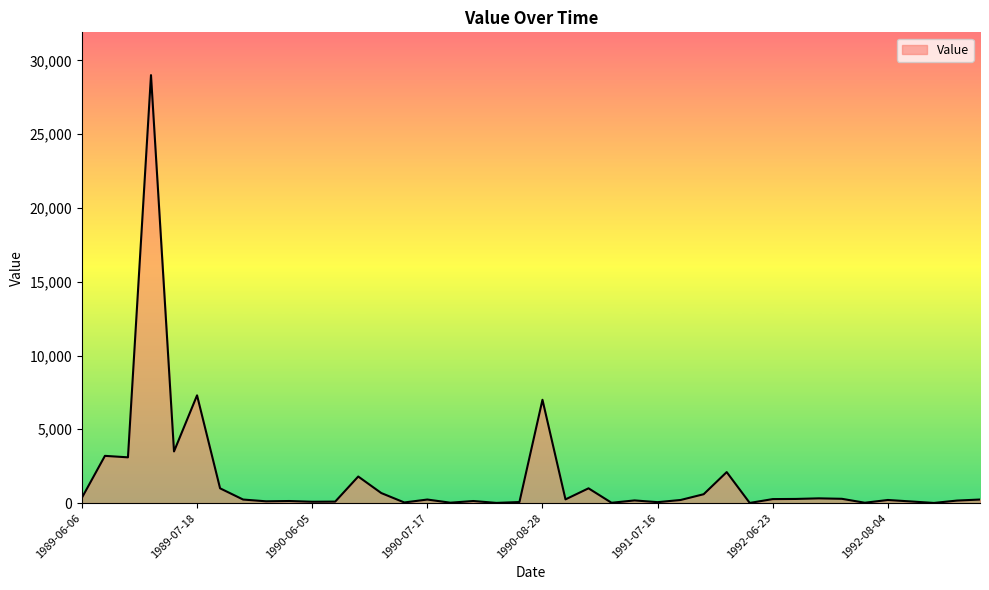

What is the greatest value displayed?

29000